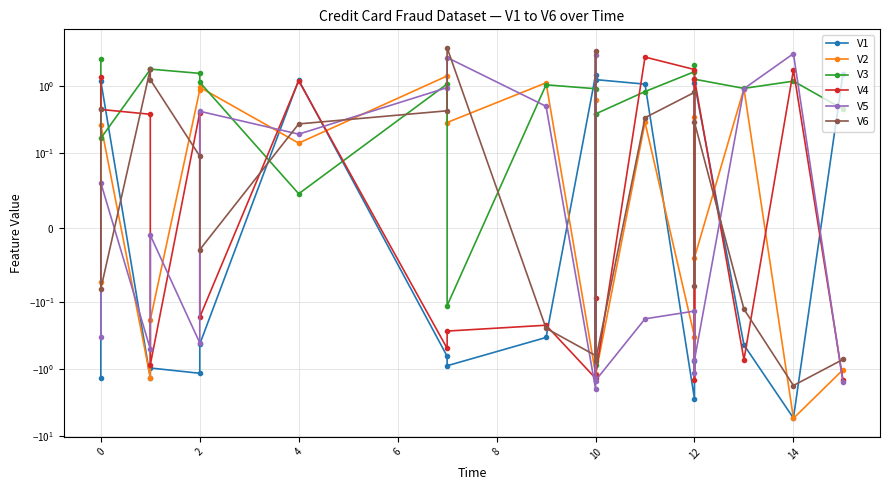

Which series changed the most between 0 and 10?

V3